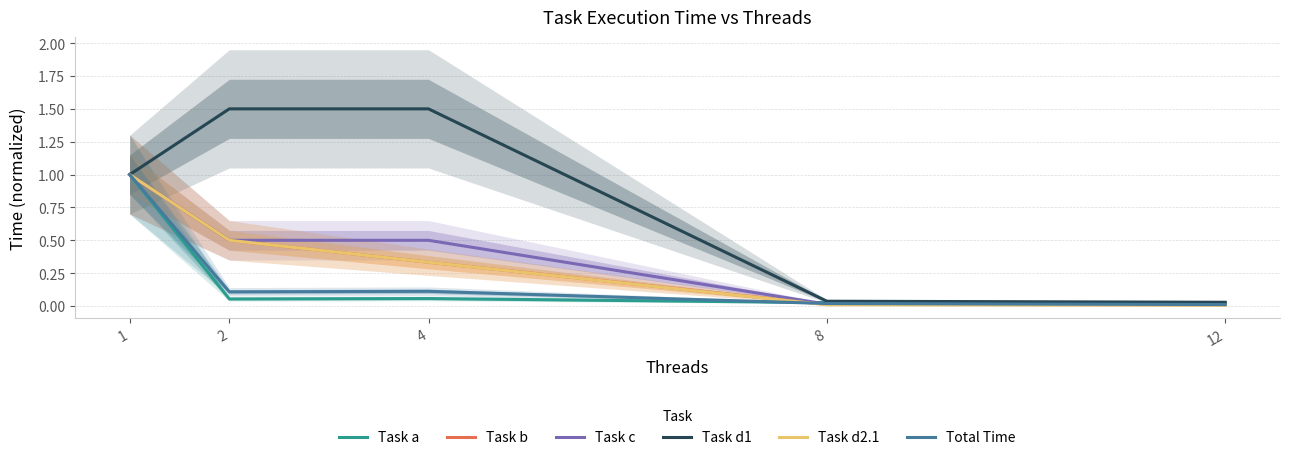

At which label does Task c reach its peak?

1